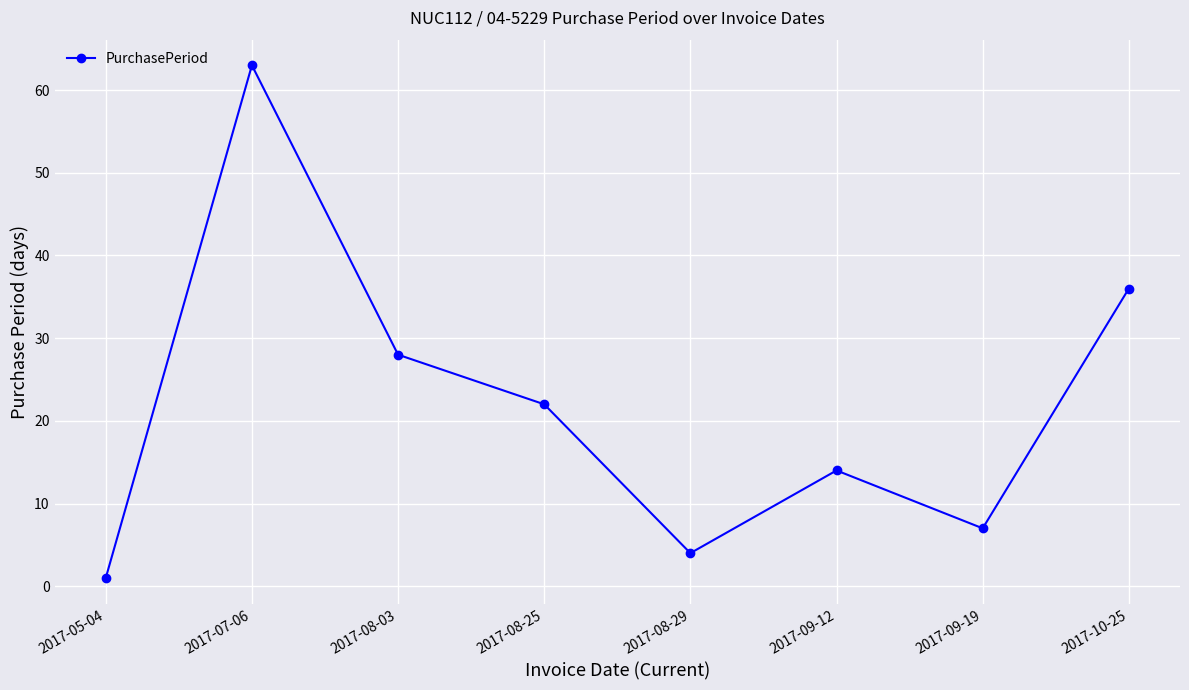

Reading left to right, list all the values displayed in this chart.

2017-05-04=1	2017-07-06=63	2017-08-03=28	2017-08-25=22	2017-08-29=4	2017-09-12=14	2017-09-19=7	2017-10-25=36